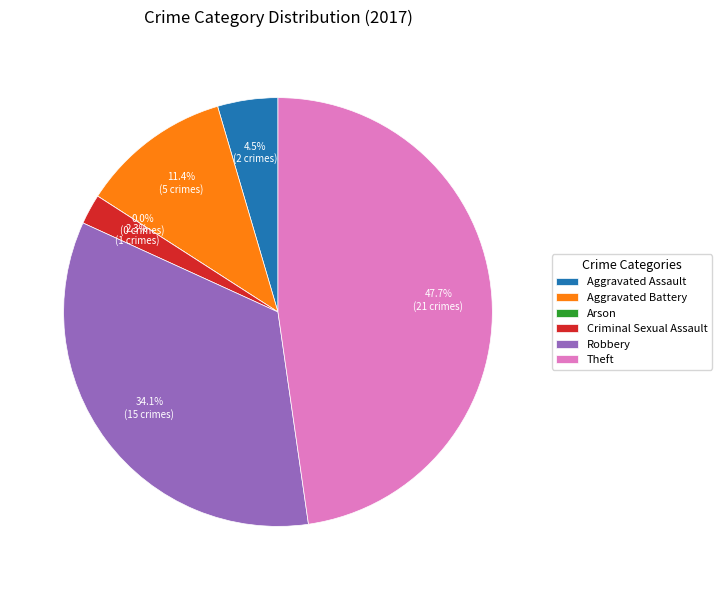

What is the largest slice in the pie chart?

Theft